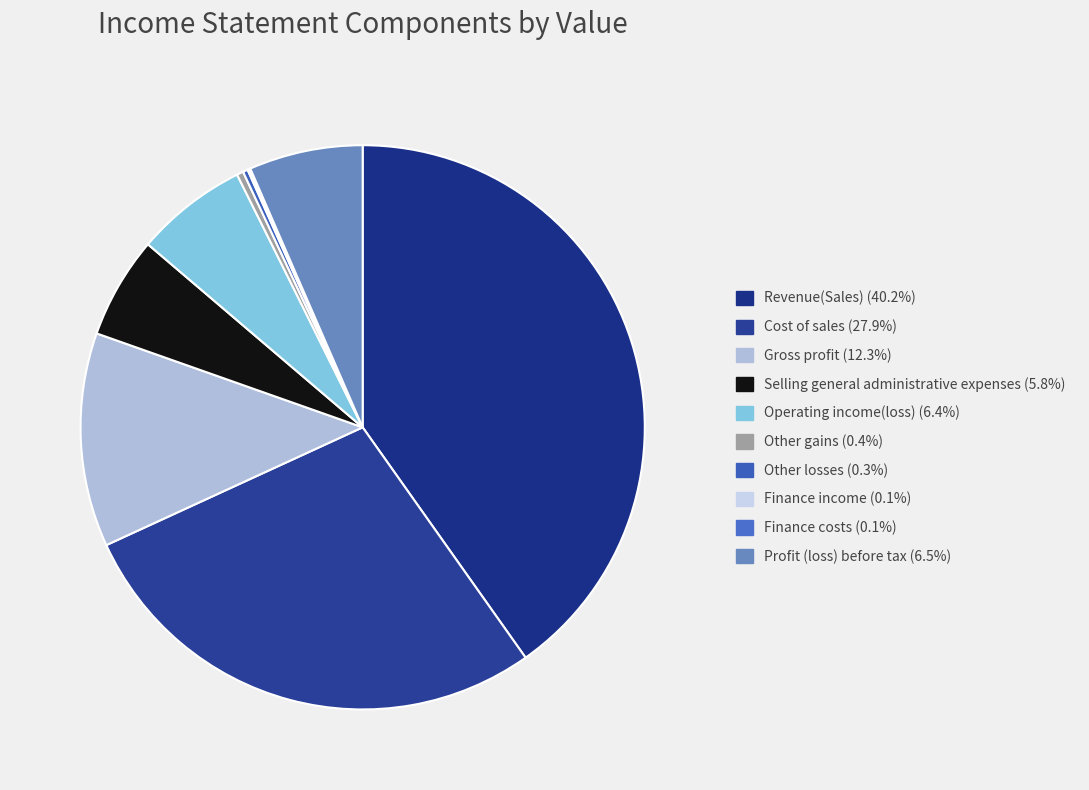

Does Revenue(Sales) represent more than half of the total?

No